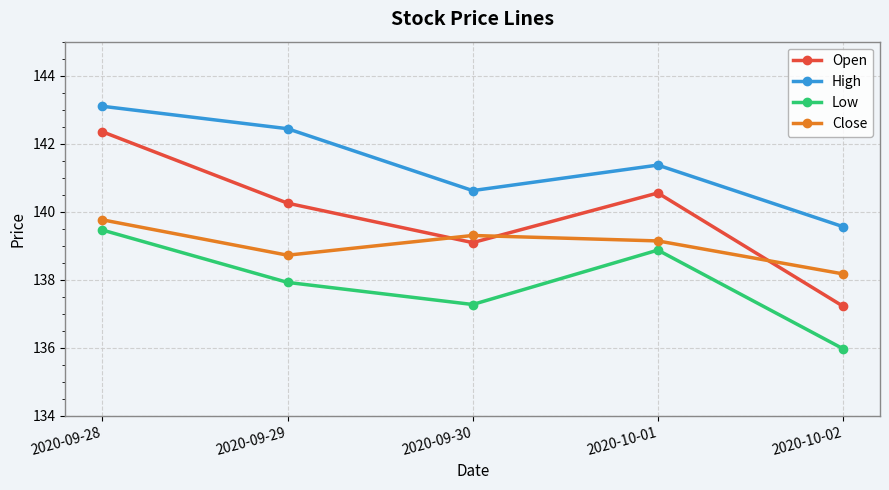

True or false: Close has more than 1 points higher than both neighbors.

False